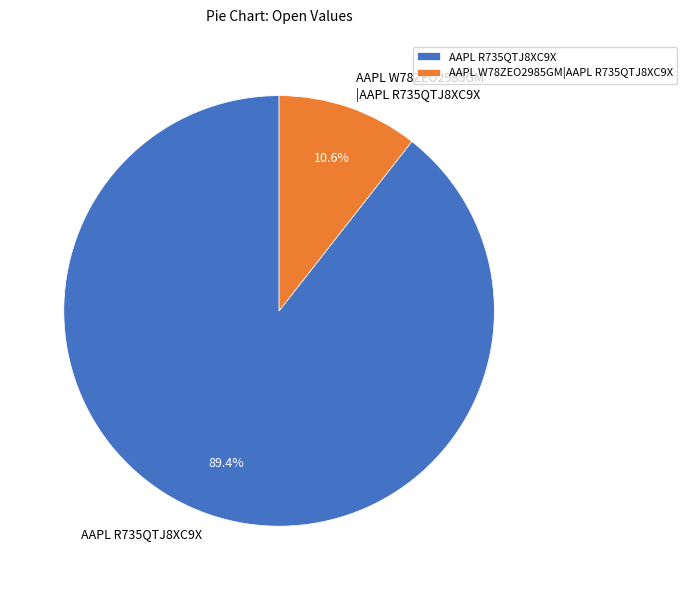

What percentage is NOT represented by AAPL W78ZEO2985GM|AAPL R735QTJ8XC9X?

89.4%